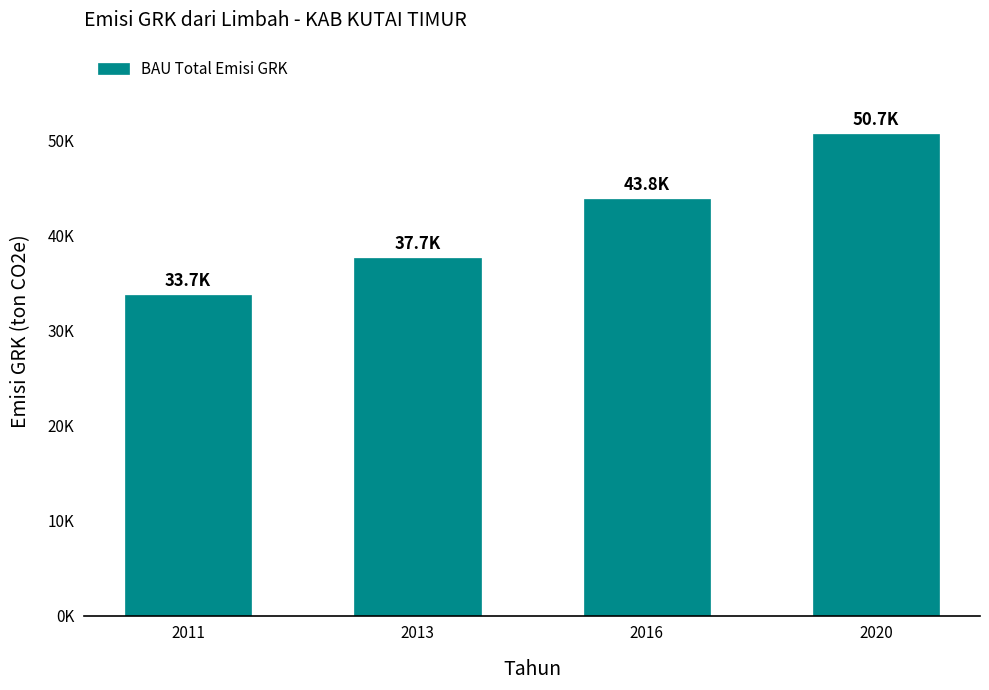

What is the change in value from 2013 to 2020?

+13061.1